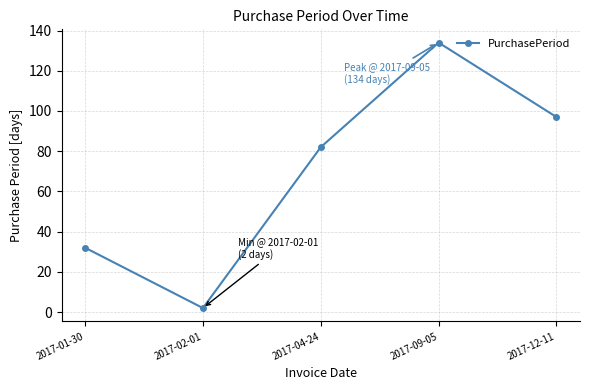

True or false: the data has more than 2 interior local peaks.

False